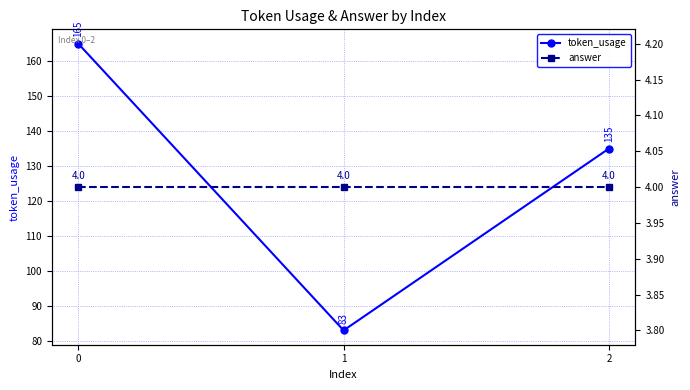

Rank the categories by token_usage value from lowest to highest.

1, 2, 0